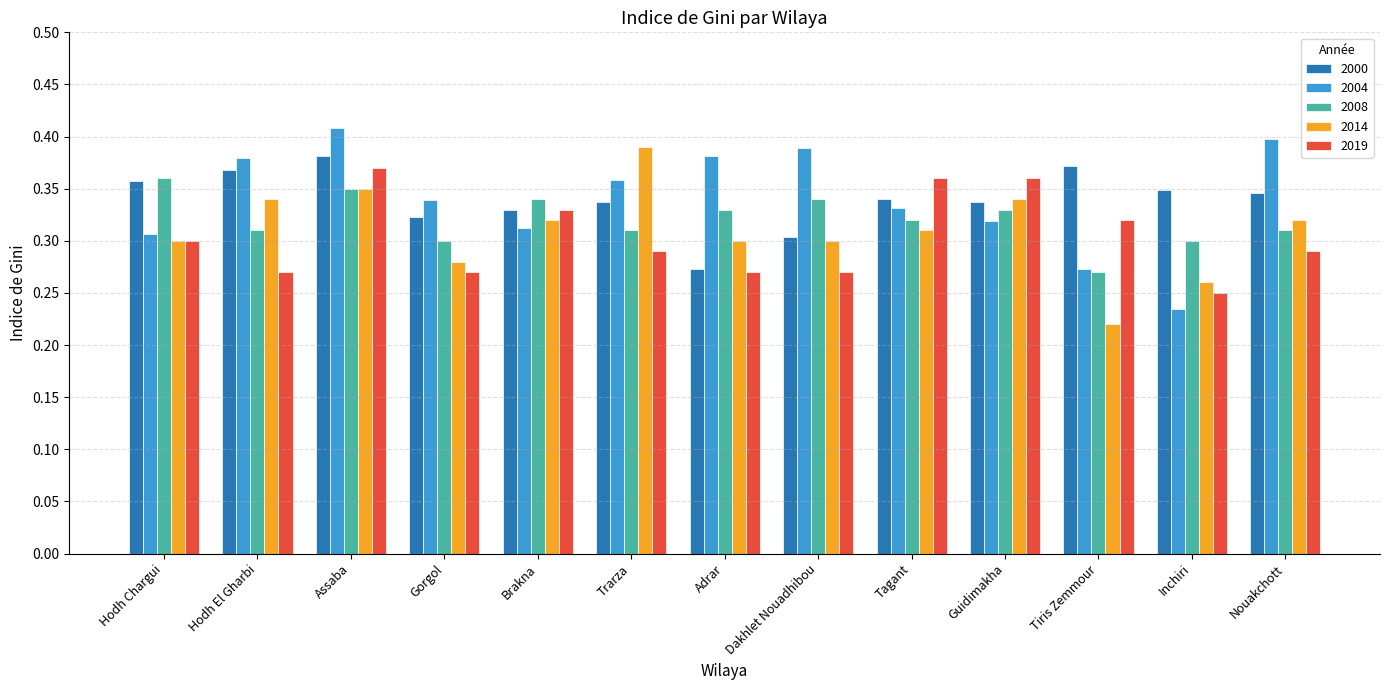

How many 2008 values are between 0 and 1?

13